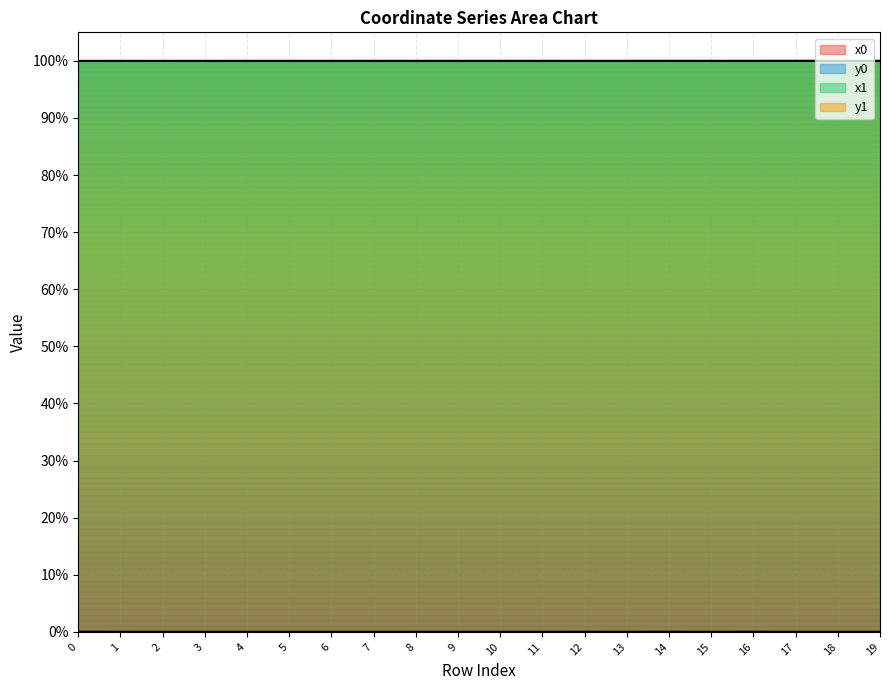

Which has a higher value, 15 or 6?

15